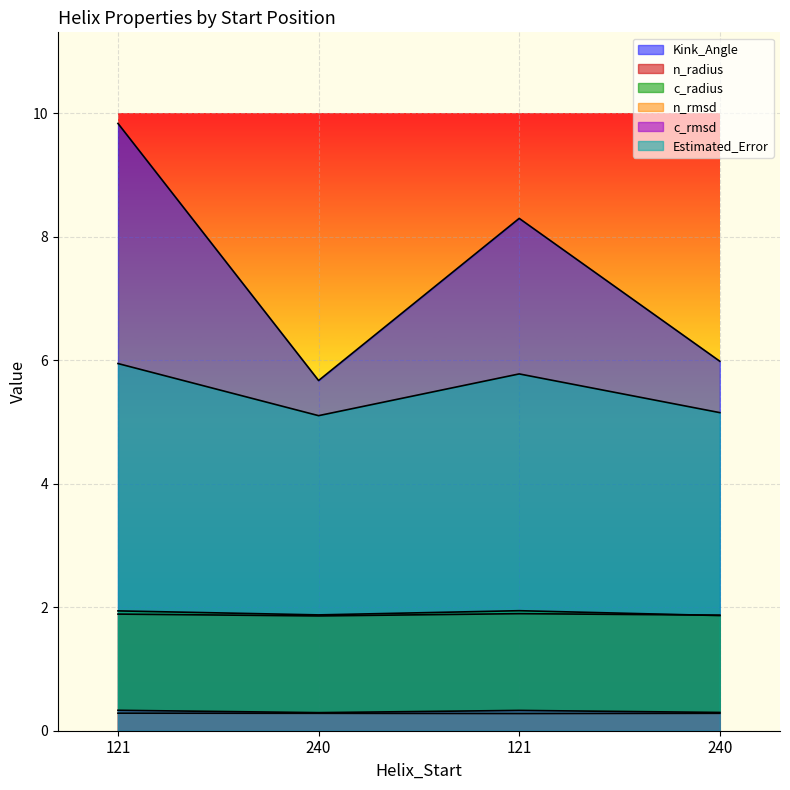

Is it true that n_rmsd equals 0.5 at 240?

False